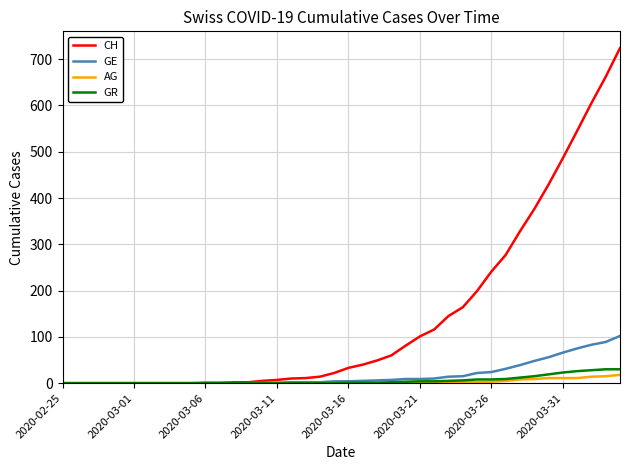

What is the maximum value shown in the chart?

724